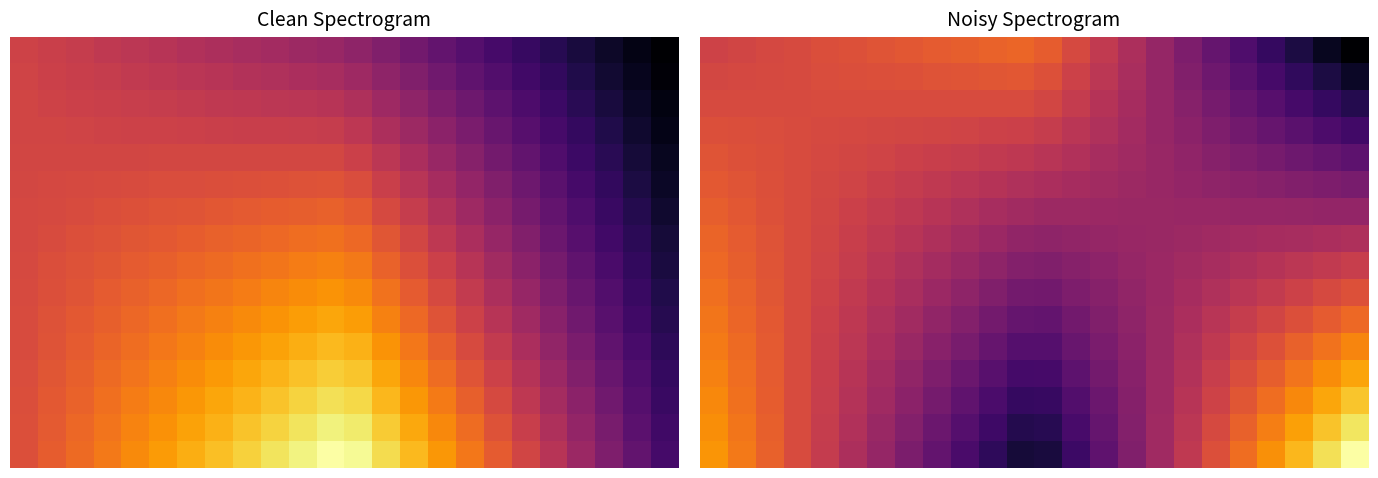

What is the total value across all series at 16?

6.7